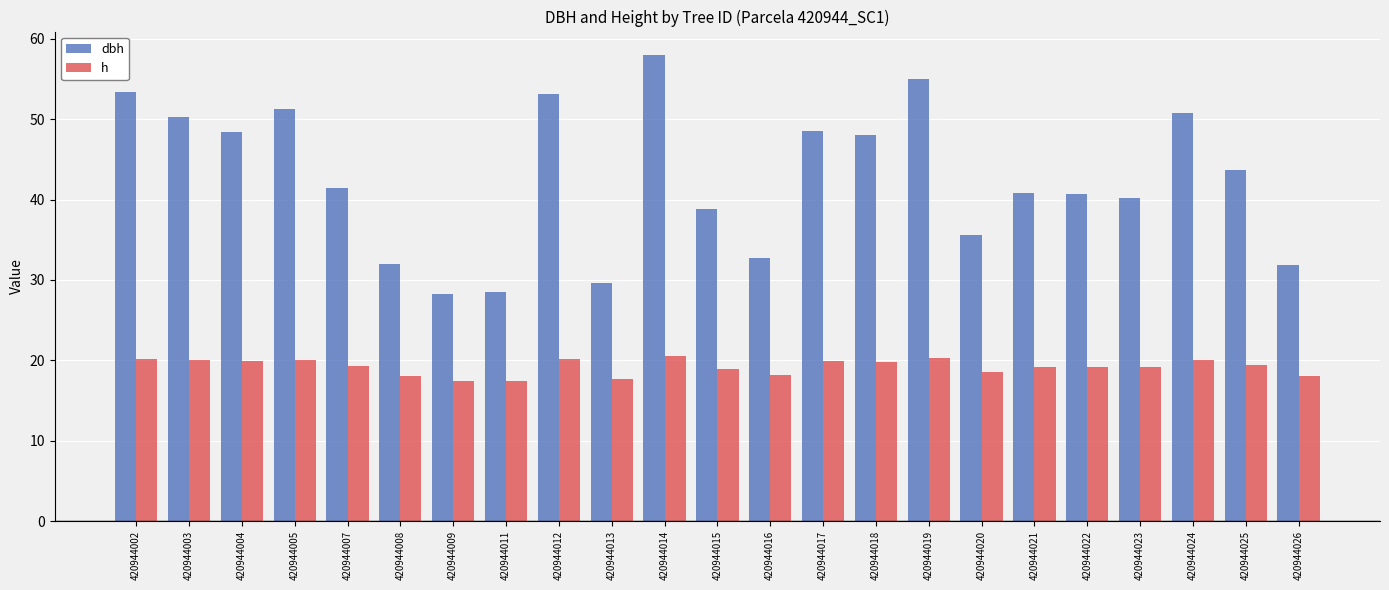

What is the total value across all series at 420944014?

78.5